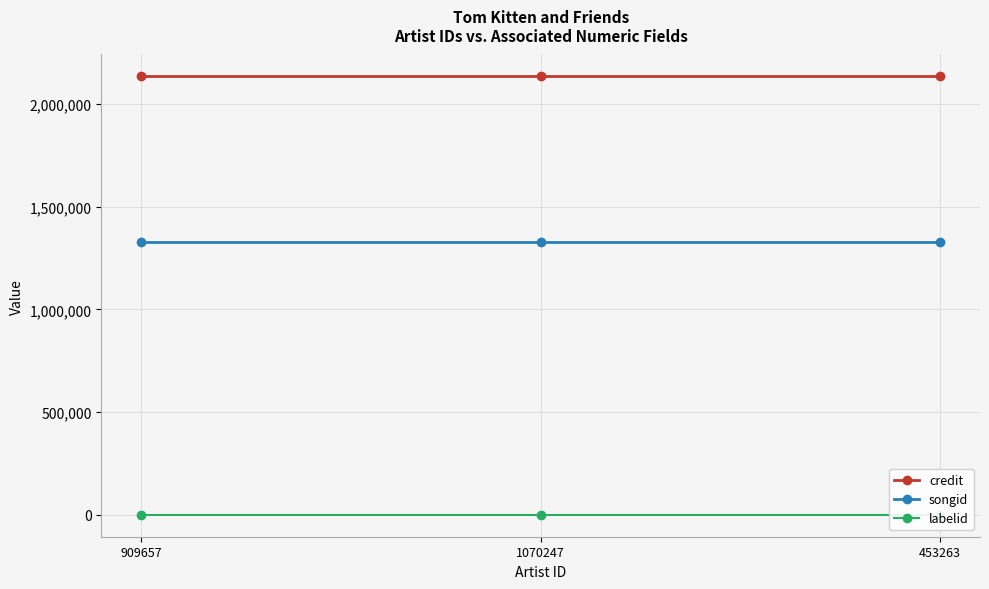

List the series in order of their peak value, highest first.

credit, songid, labelid